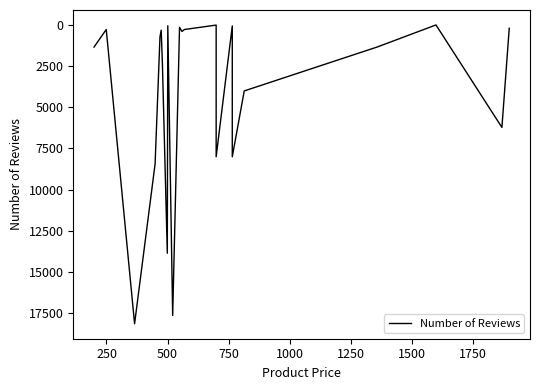

What is the maximum value shown in the chart?

18155